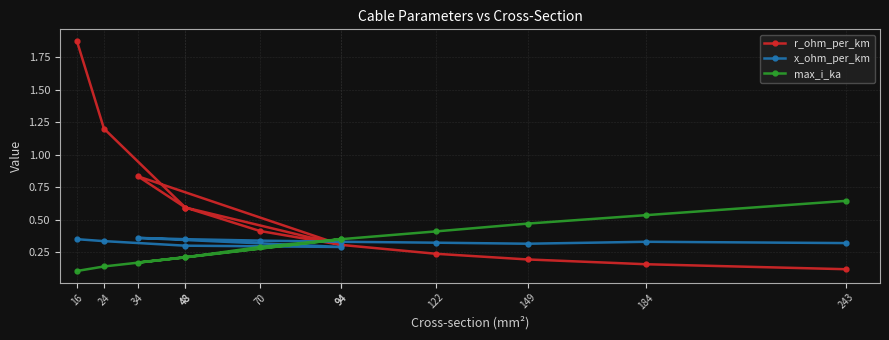

Which has a higher value, 16 or 122?

16